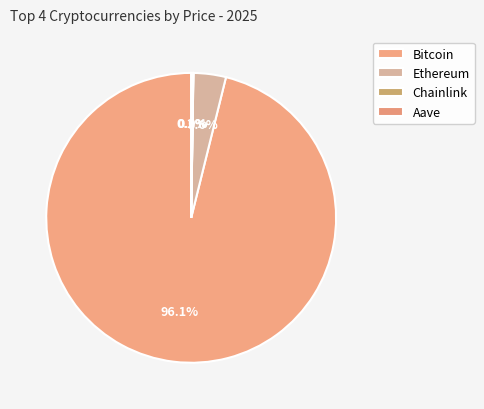

How much of the chart is everything except Bitcoin?

3.9%